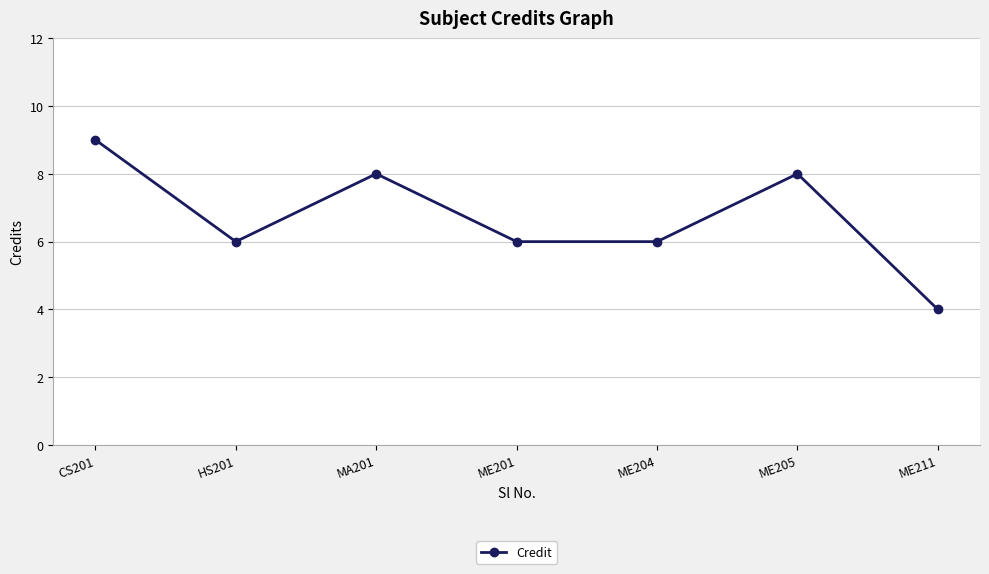

What is the value of the 3rd point from the left?

8